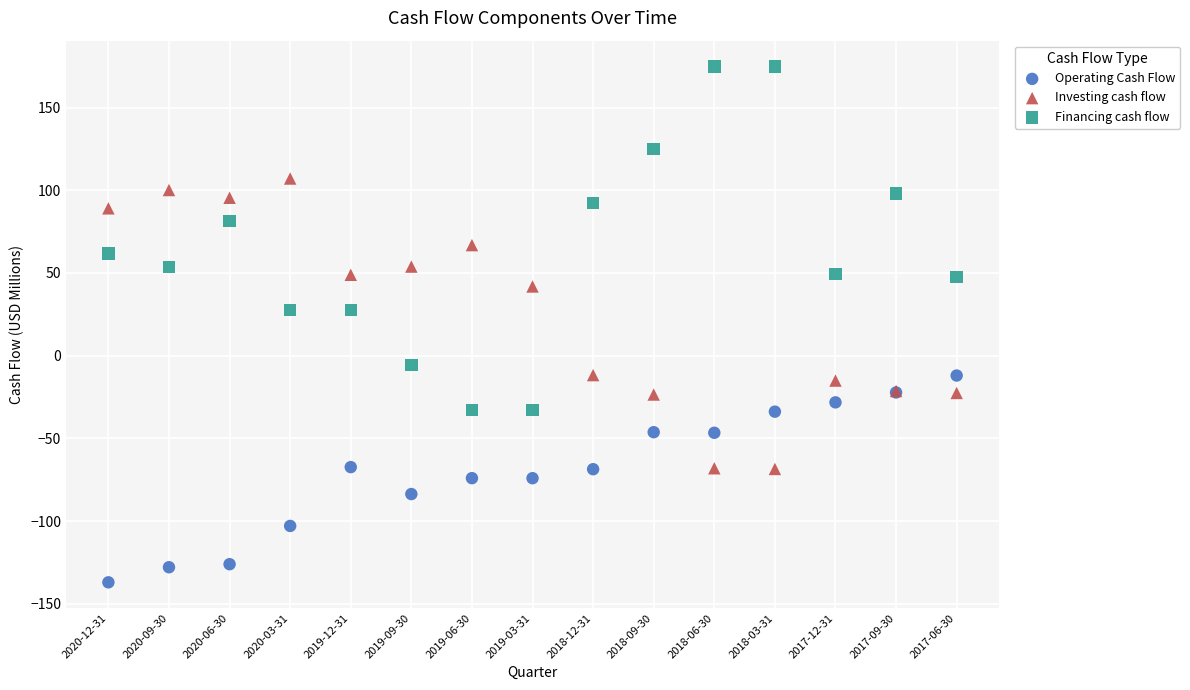

Which series reaches the maximum Y coordinate?

Financing cash flow